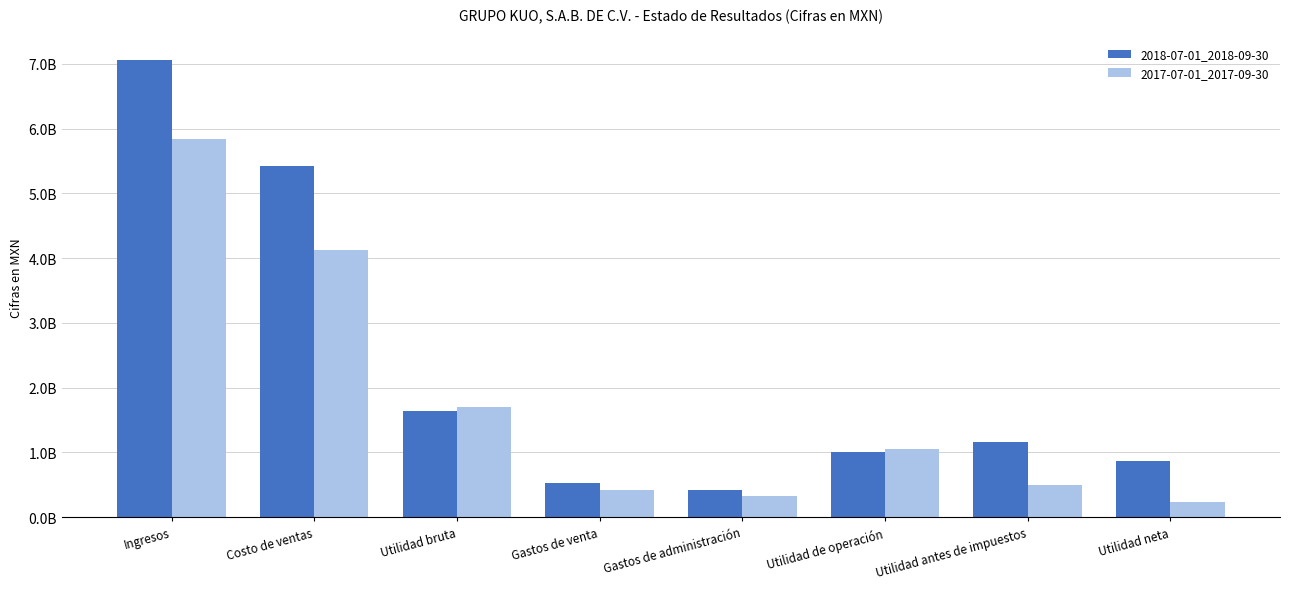

List the labels in order of 2018-07-01_2018-09-30 value, smallest first.

Gastos de administración, Gastos de venta, Utilidad neta, Utilidad de operación, Utilidad antes de impuestos, Utilidad bruta, Costo de ventas, Ingresos